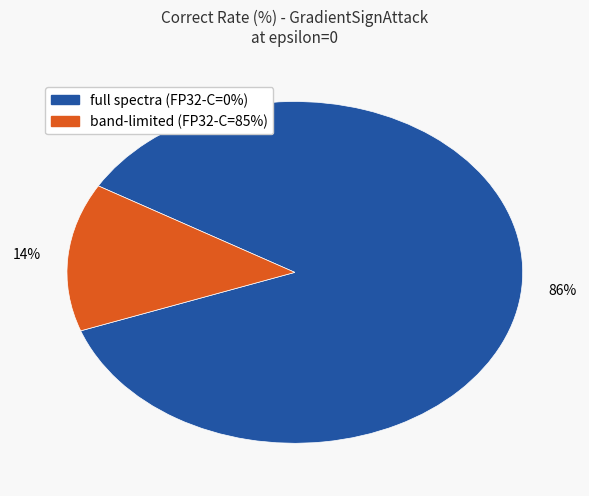

How many slices are in this pie chart?

2